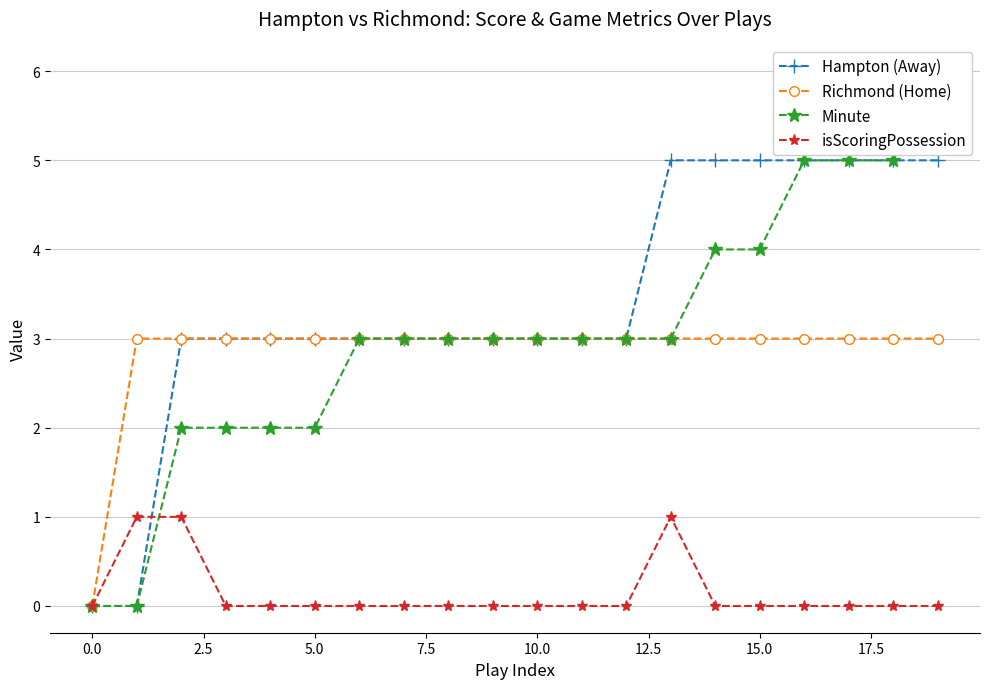

True or false: Minute and Richmond (Home) intersect in this chart.

False